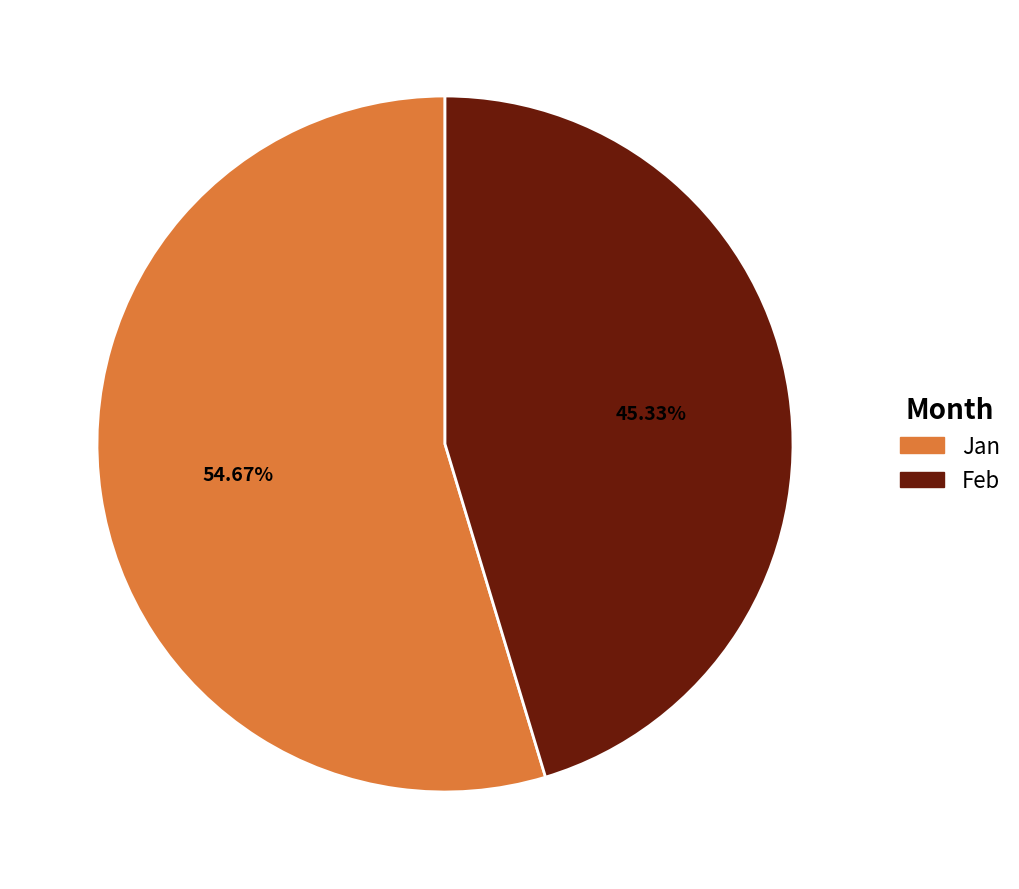

Do Jan and Feb together represent more than half of the pie?

Yes